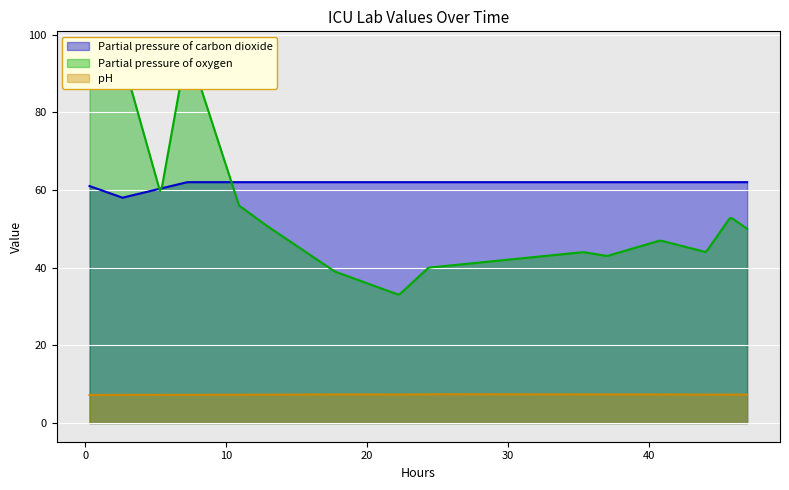

Between 12 and 17, which is larger?

17